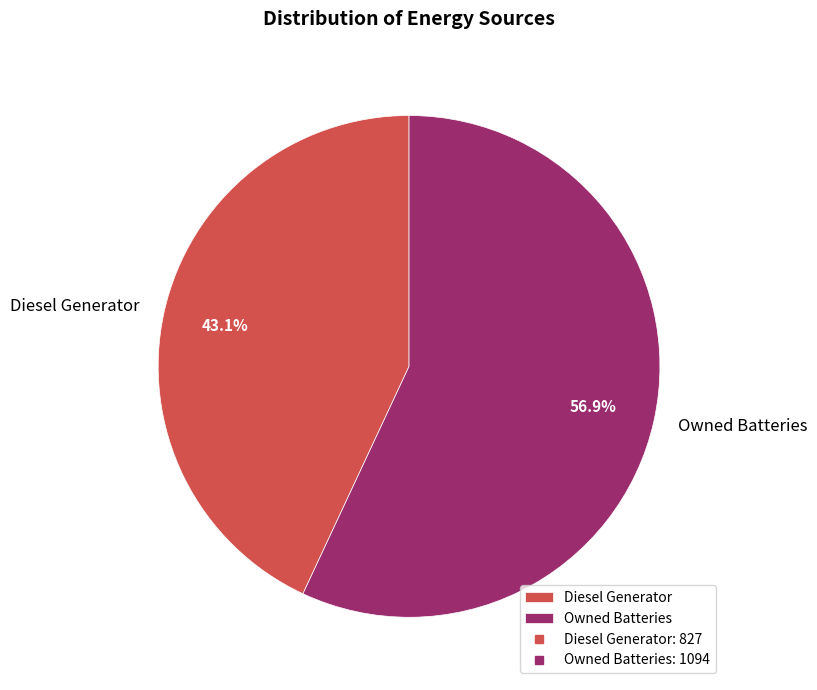

Which slice is the largest?

Owned Batteries